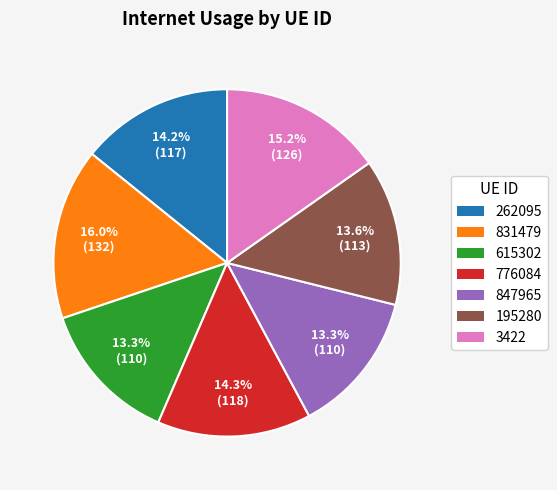

What is the ratio of the value at 776084 to the value at 3422?

0.9